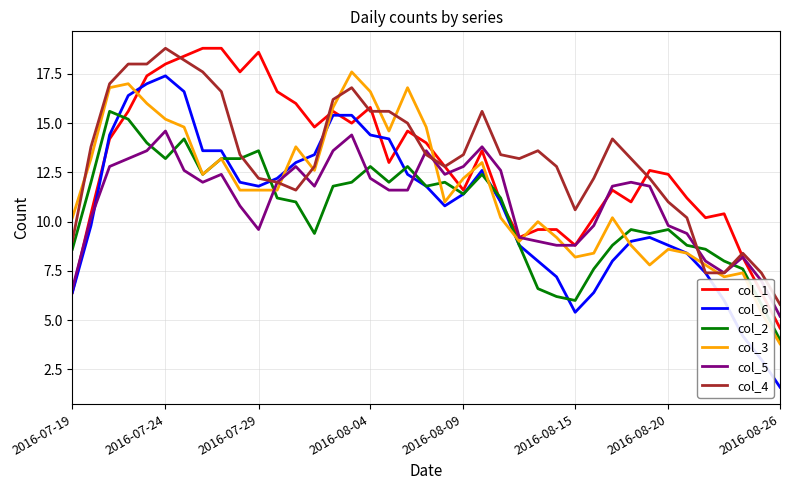

What is the difference between the maximum and minimum values in the col_6 series?

15.8